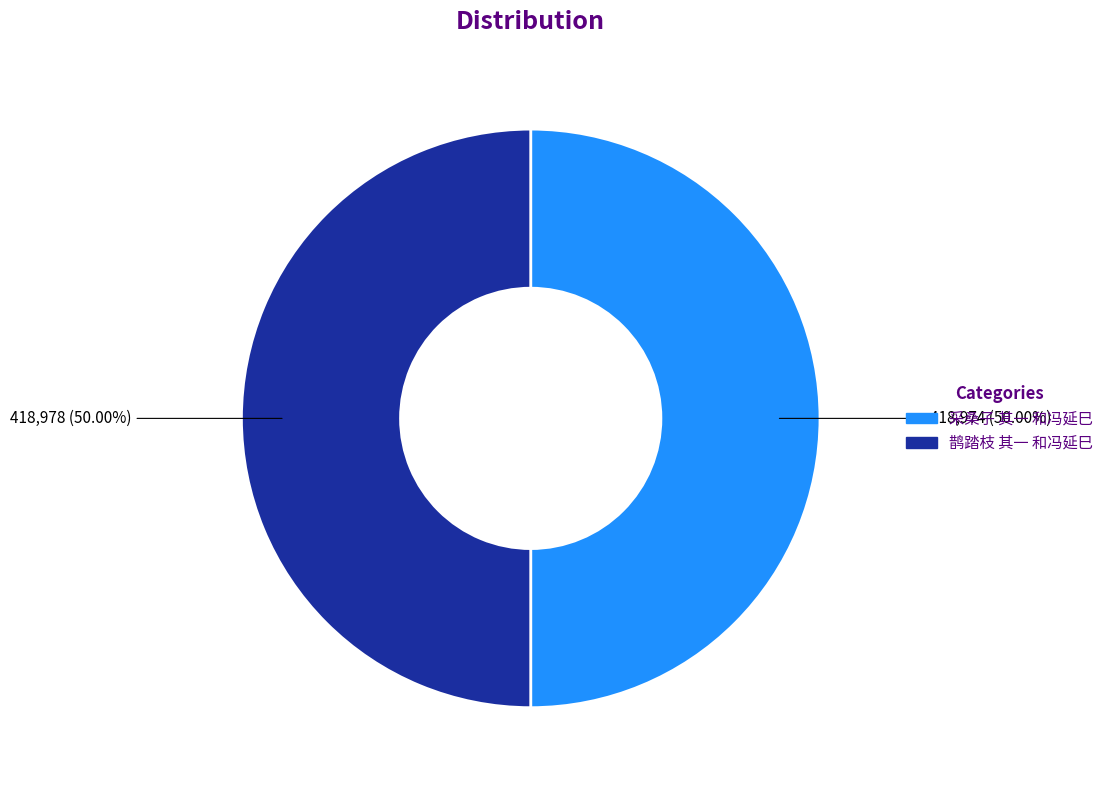

To the nearest percent, what is the combined percentage of 鹊踏枝 其一 和冯延巳 and 采桑子 其一 和冯延巳?

100%